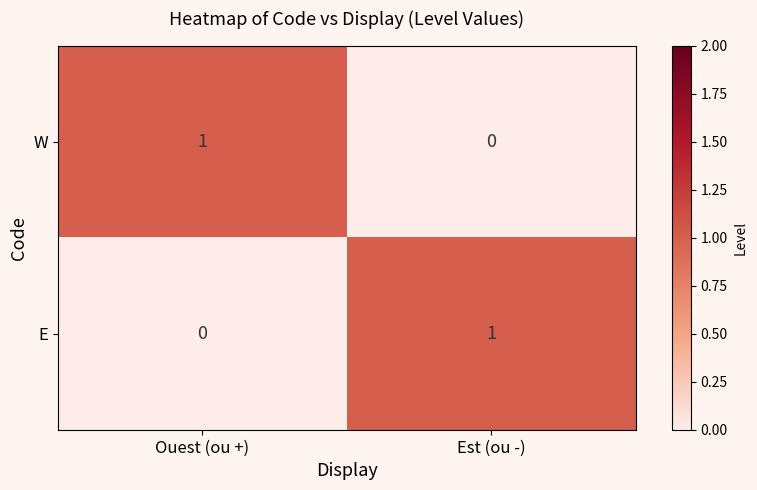

At Est (ou -), list the series in order from largest to smallest.

E, W